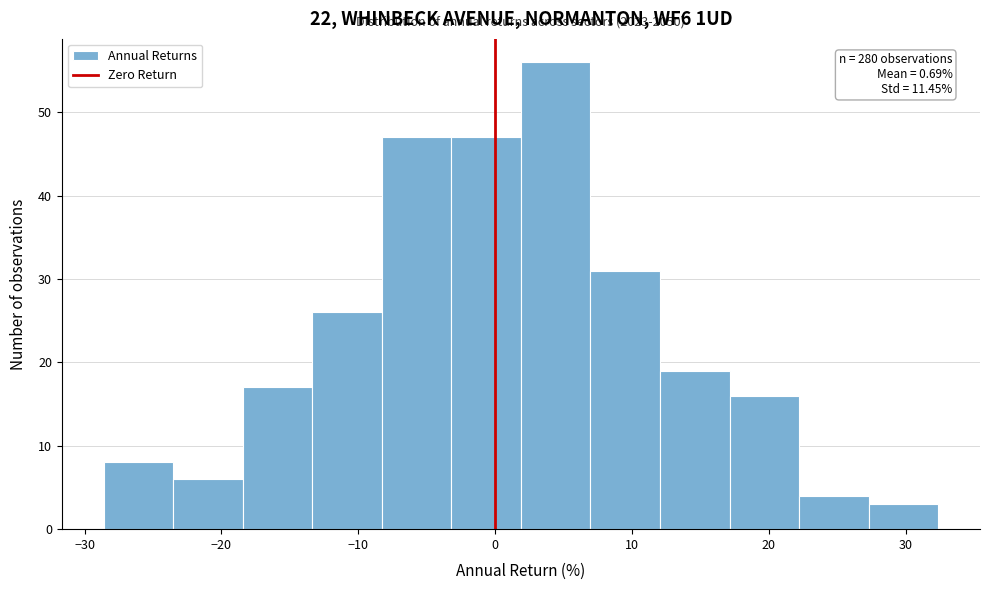

Over which range of the x-axis is the bar tallest?

2 to 7